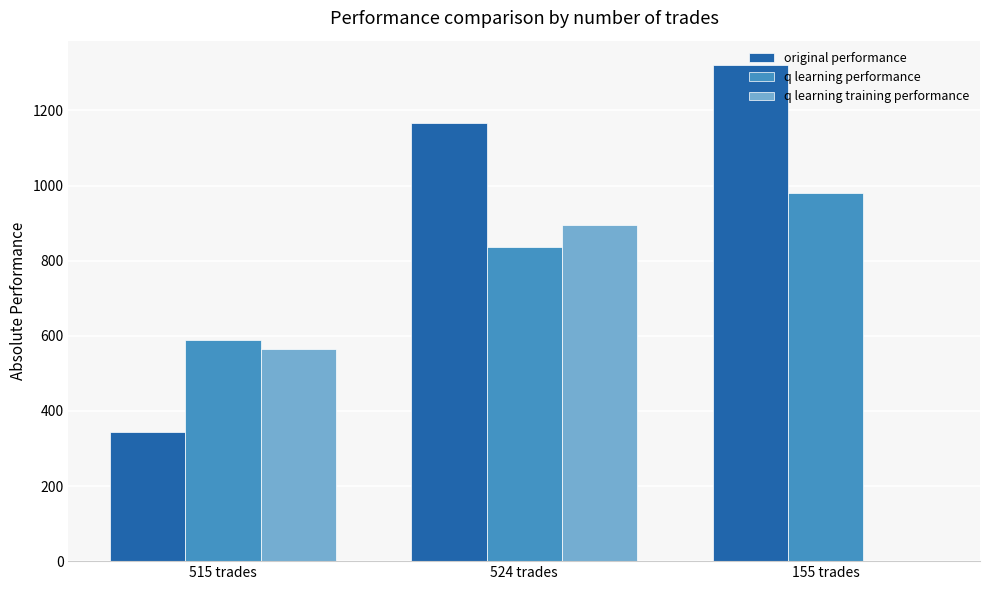

The q learning training performance series shows -363.3 at 155 trades. True or false?

False